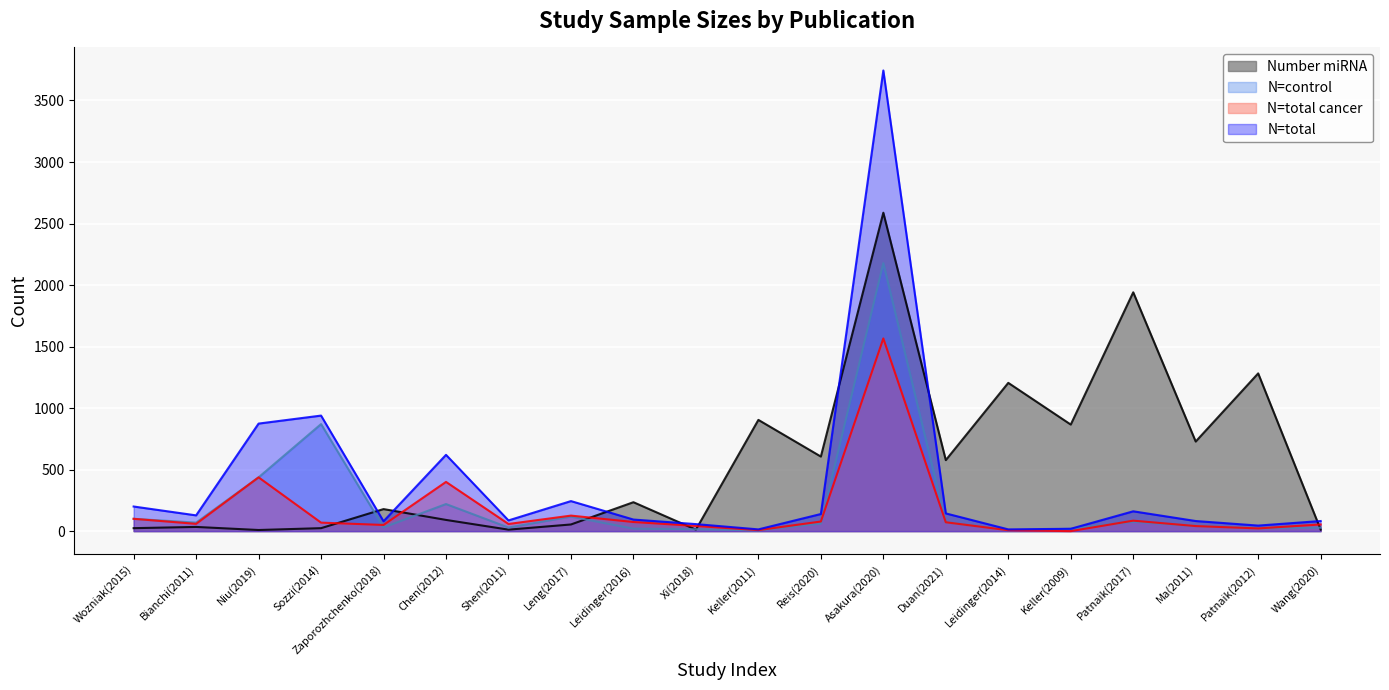

At which label does N=control first exceed 61?

Wozniak(2015)